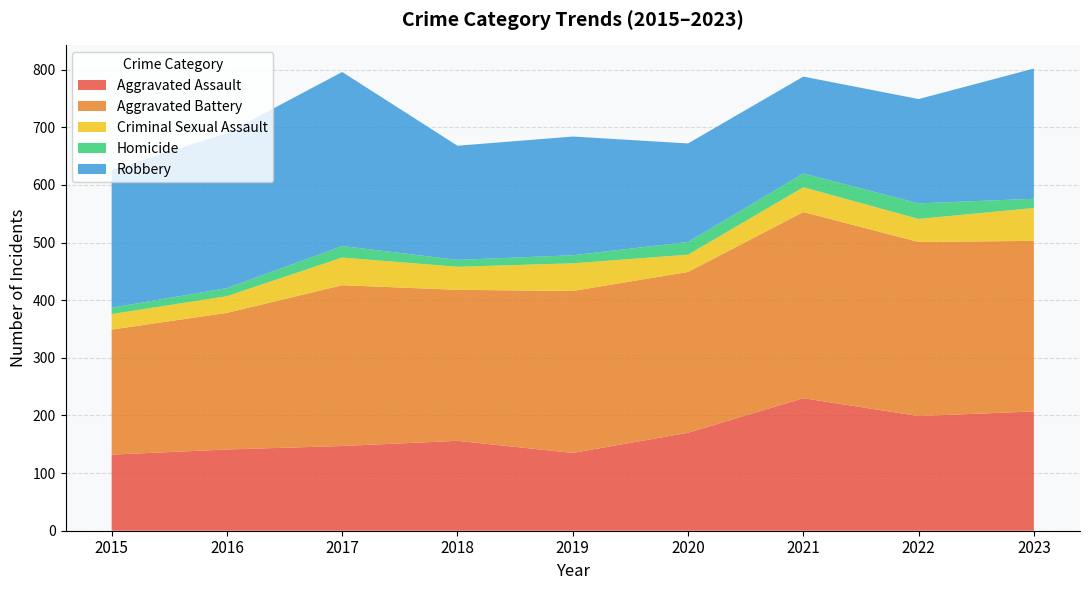

Reading left to right, list all the values displayed in this chart.

Aggravated Assault: 2015=132	2016=141	2017=147	2018=156	2019=135	2020=170	2021=230	2022=199	2023=207
Aggravated Battery: 2015=217	2016=237	2017=279	2018=262	2019=281	2020=279	2021=323	2022=302	2023=296
Criminal Sexual Assault: 2015=27	2016=29	2017=48	2018=40	2019=48	2020=30	2021=43	2022=40	2023=57
Homicide: 2015=11	2016=14	2017=20	2018=12	2019=14	2020=22	2021=24	2022=27	2023=16
Robbery: 2015=239	2016=269	2017=302	2018=198	2019=206	2020=171	2021=168	2022=181	2023=226